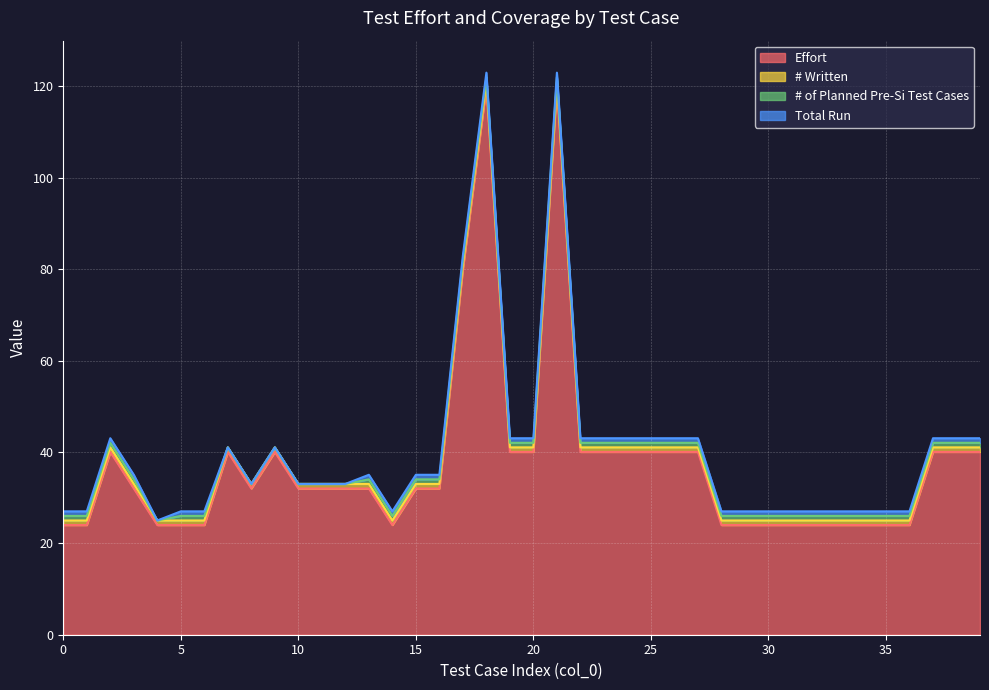

Where is the first local minimum for Total Run?

4